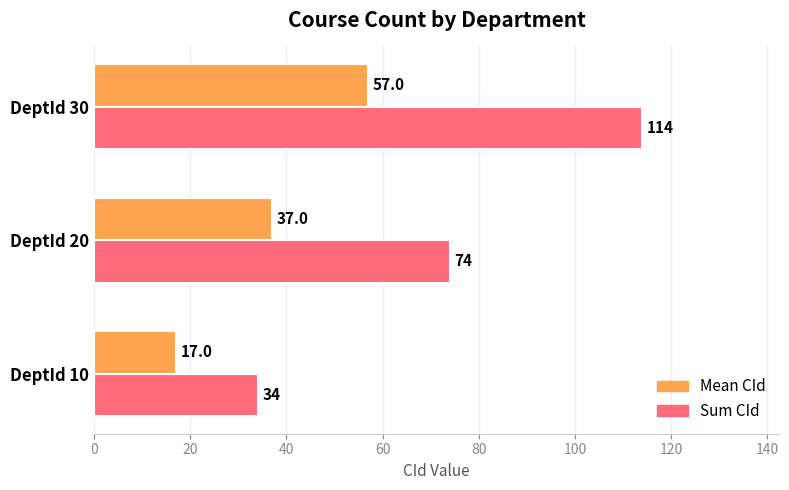

How many distinct data groups are displayed?

2